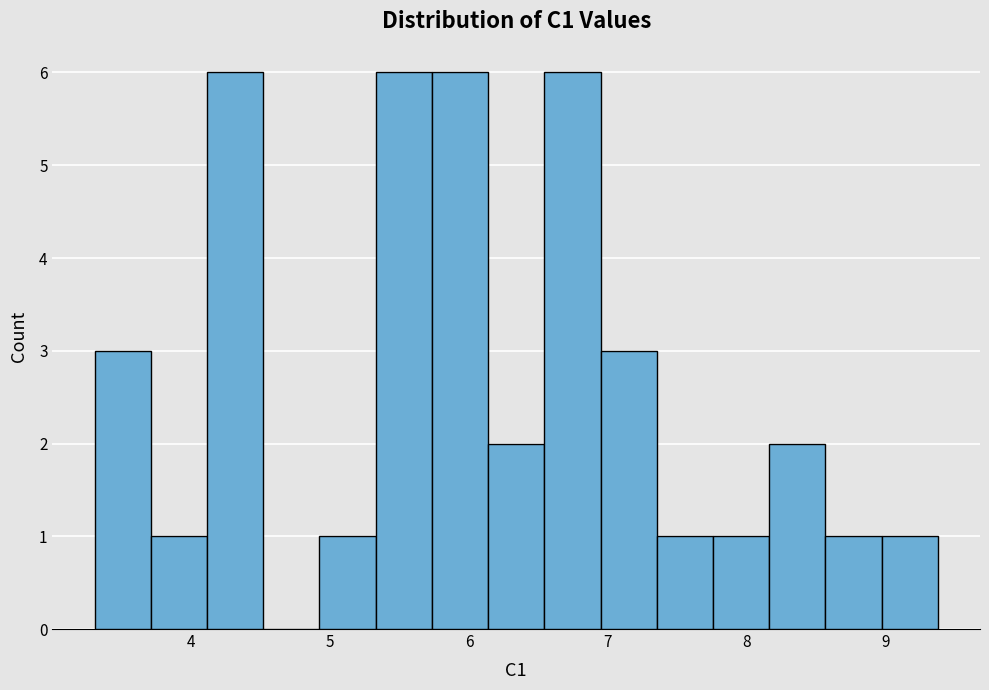

Reading left to right, transcribe this chart: for each bar, give the range it covers on the x-axis and its height. Neither the bar edges nor the heights are printed on the chart, so give them approximately, as read against the axes.

3.3 to 3.7: 3
3.7 to 4.1: 1
4.1 to 4.5: 6
4.5 to 4.9: 0
4.9 to 5.3: 1
5.3 to 5.7: 6
5.7 to 6.1: 6
6.1 to 6.5: 2
6.5 to 6.9: 6
6.9 to 7.4: 3
7.4 to 7.8: 1
7.8 to 8.2: 1
8.2 to 8.6: 2
8.6 to 9.0: 1
9.0 to 9.4: 1